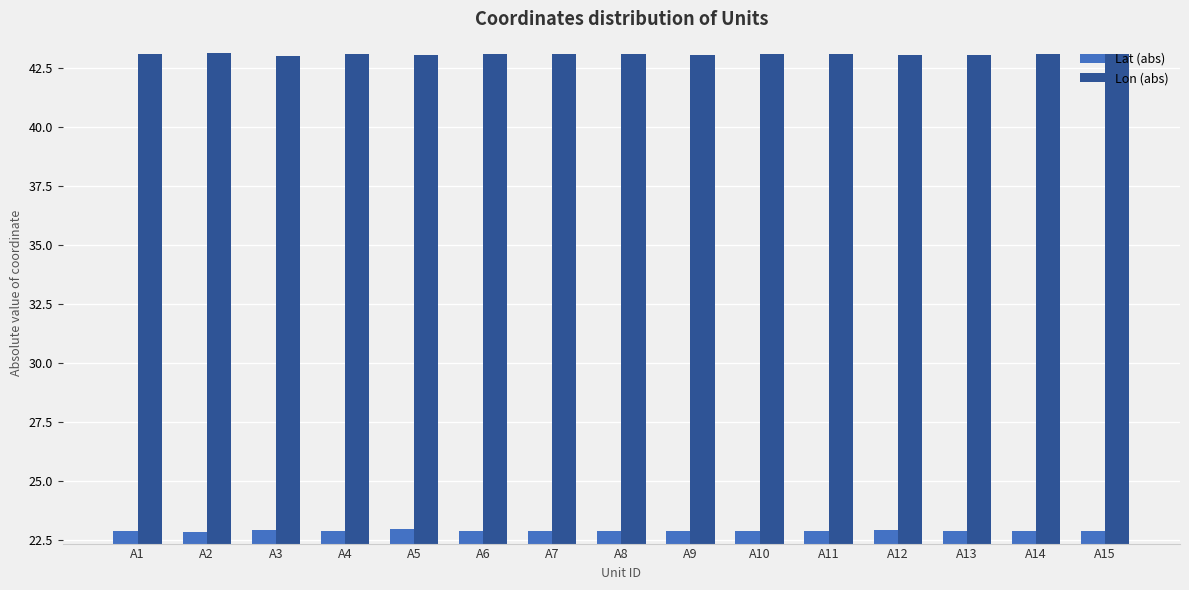

What is the smallest value displayed?

22.9